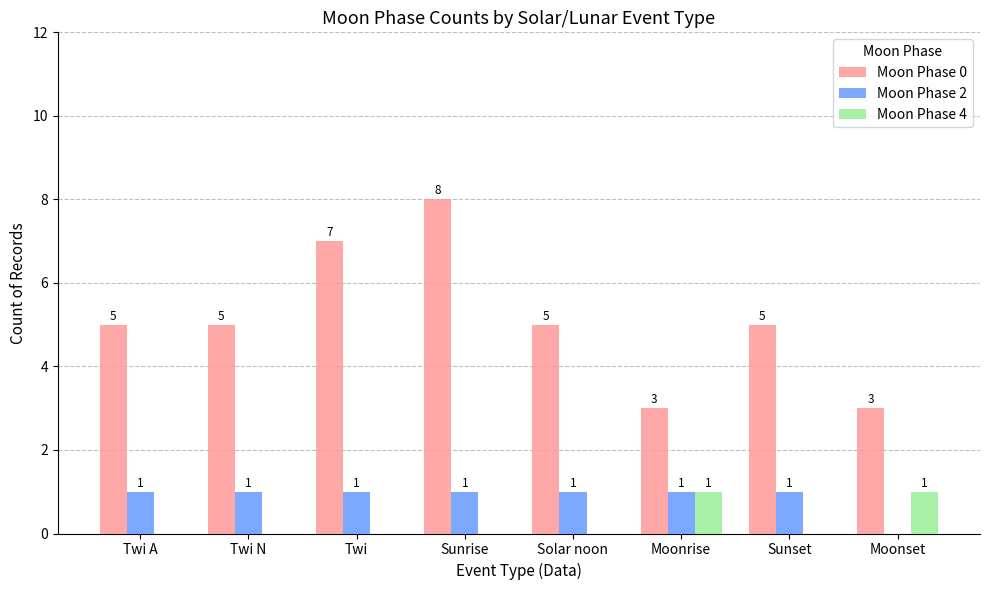

Reading left to right, what are all the values shown in this chart?

Moon Phase 0: Twi A=5	Twi N=5	Twi=7	Sunrise=8	Solar noon=5	Moonrise=3	Sunset=5	Moonset=3
Moon Phase 2: Twi A=1	Twi N=1	Twi=1	Sunrise=1	Solar noon=1	Moonrise=1	Sunset=1	Moonset=0
Moon Phase 4: Twi A=0	Twi N=0	Twi=0	Sunrise=0	Solar noon=0	Moonrise=1	Sunset=0	Moonset=1